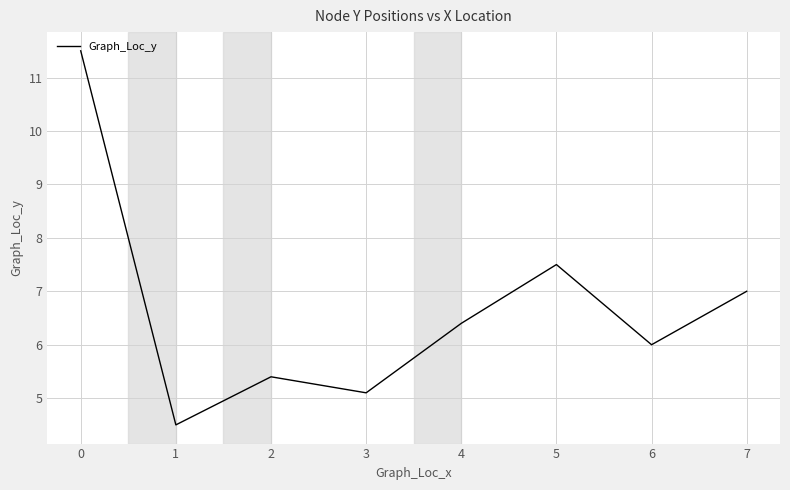

Reading left to right, extract all data points from this chart.

0=11.5	1=4.5	2=5.4	3=5.1	4=6.4	5=7.5	6=6.0	7=7.0